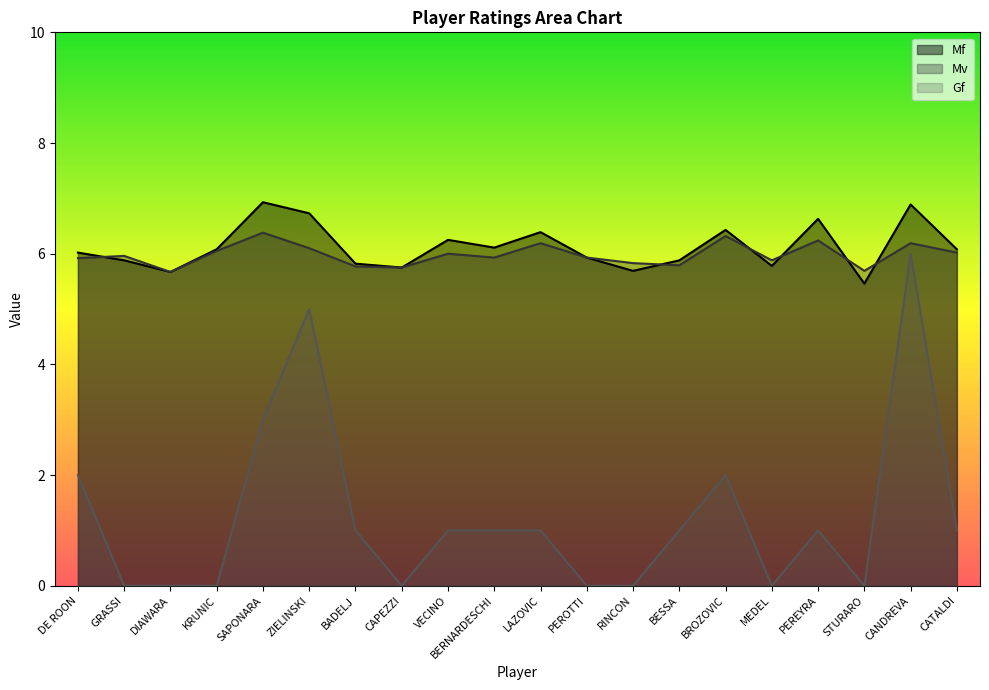

At which category is the sum across all series the highest?

CANDREVA